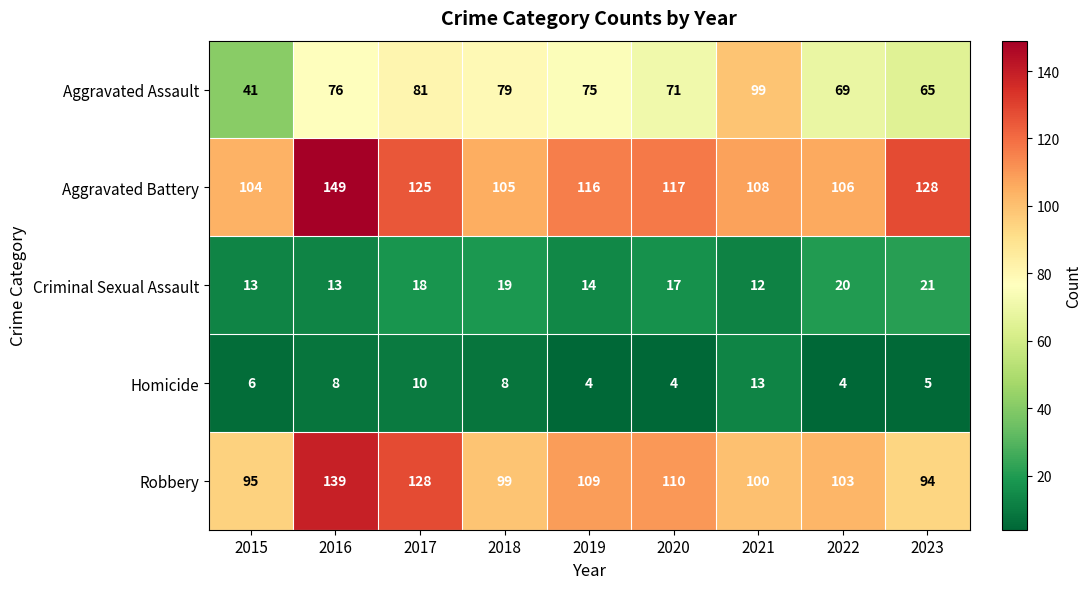

Which category has the lowest value in the Robbery series?

2023